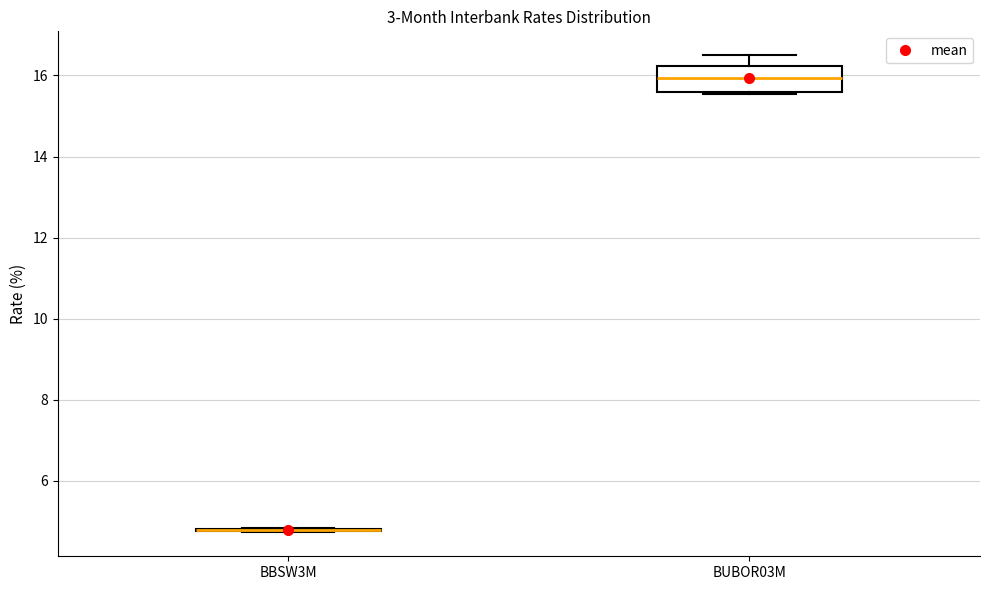

Where does the median line of the box for BUBOR03M sit on the y-axis? The values are not printed on the chart, so give them approximately, as read against the axis.

16.0